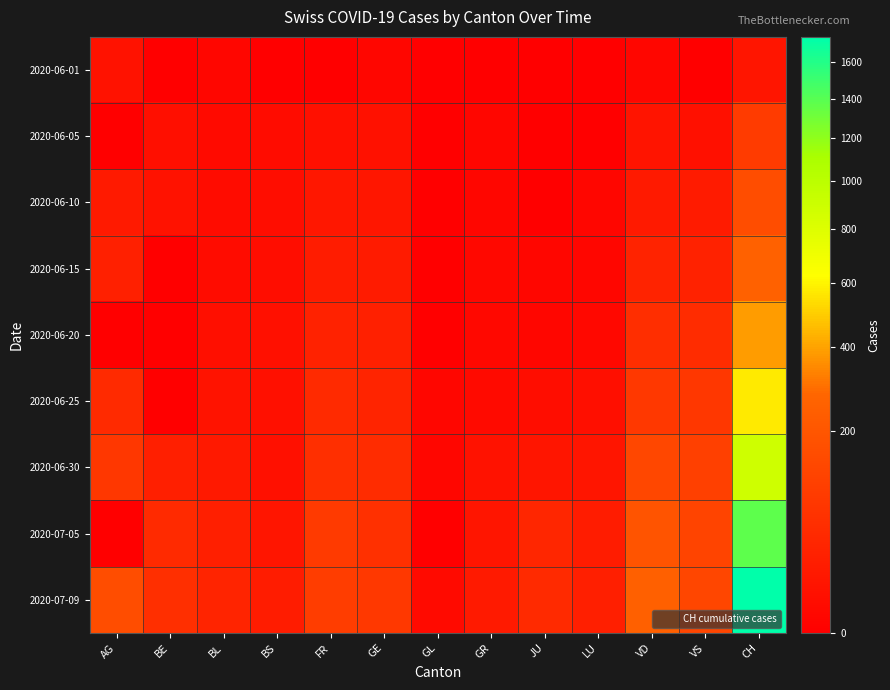

Count the number of categories in the chart.

13